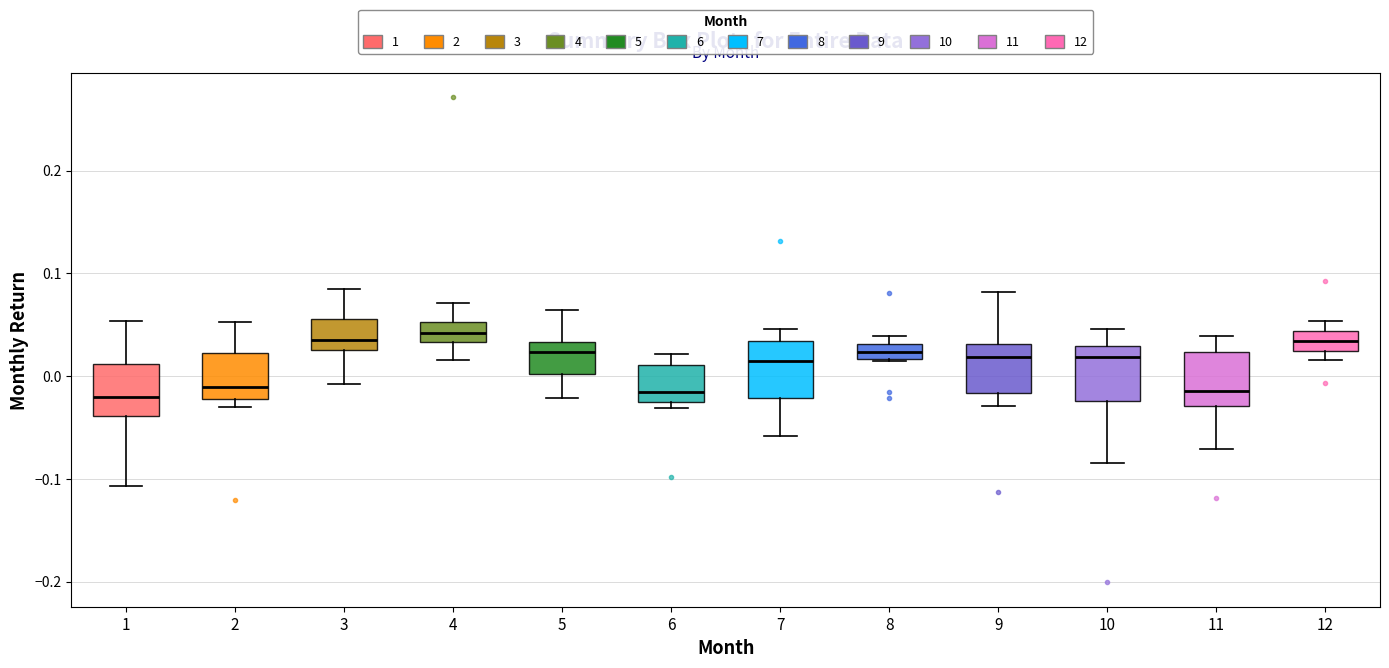

Where does the median line of the box at x = 10 sit on the y-axis? The values are not printed on the chart, so give them approximately, as read against the axis.

0.02